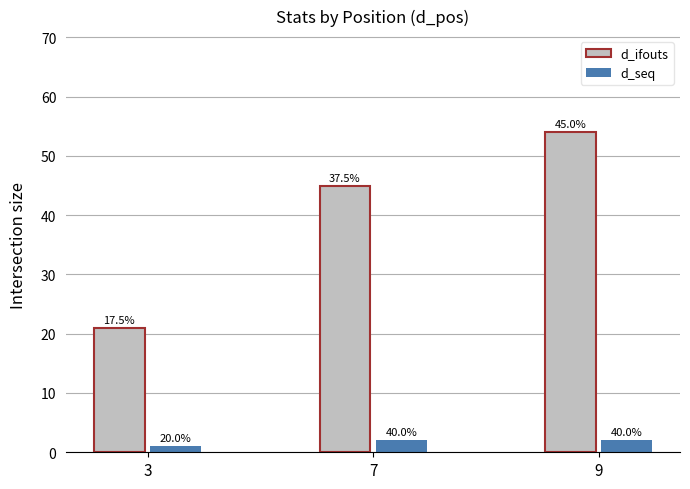

How many groups of bars are there?

3